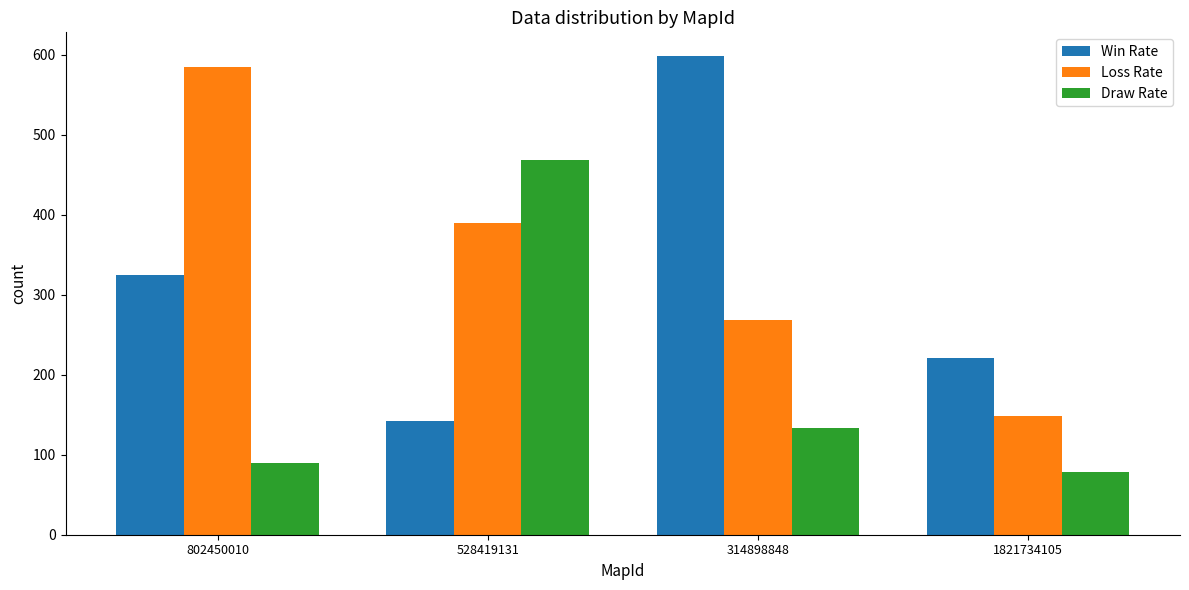

How many data points does each series have?

4